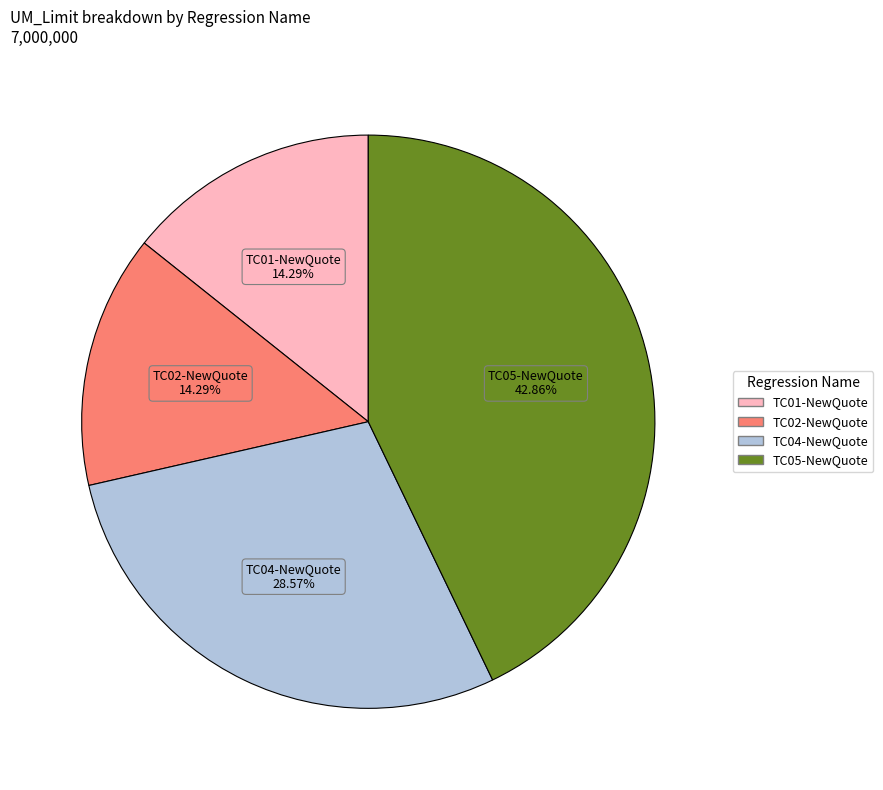

What is the largest slice in the pie chart?

TC05-NewQuote